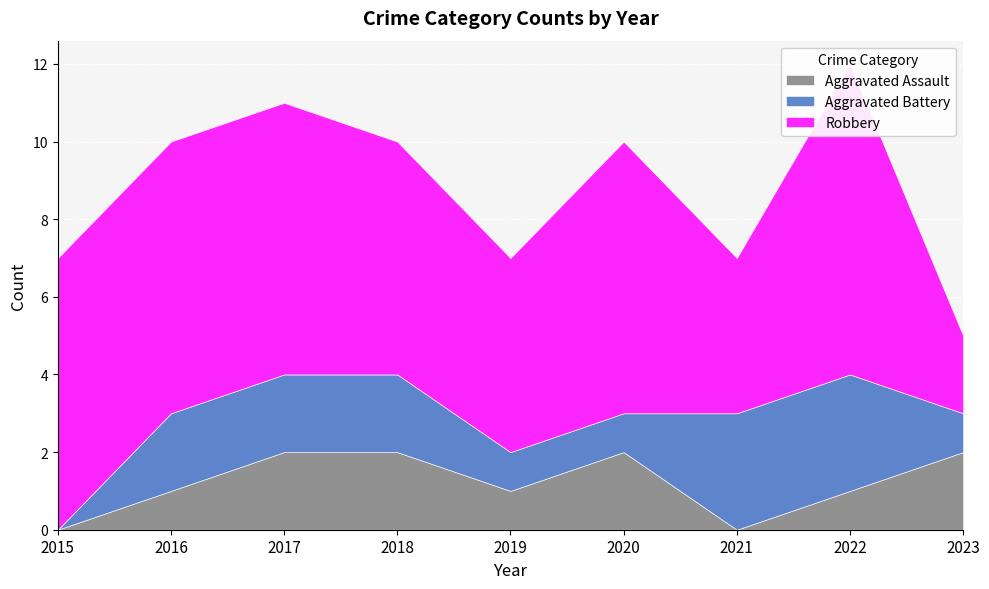

What is the lowest value of the Robbery series?

2